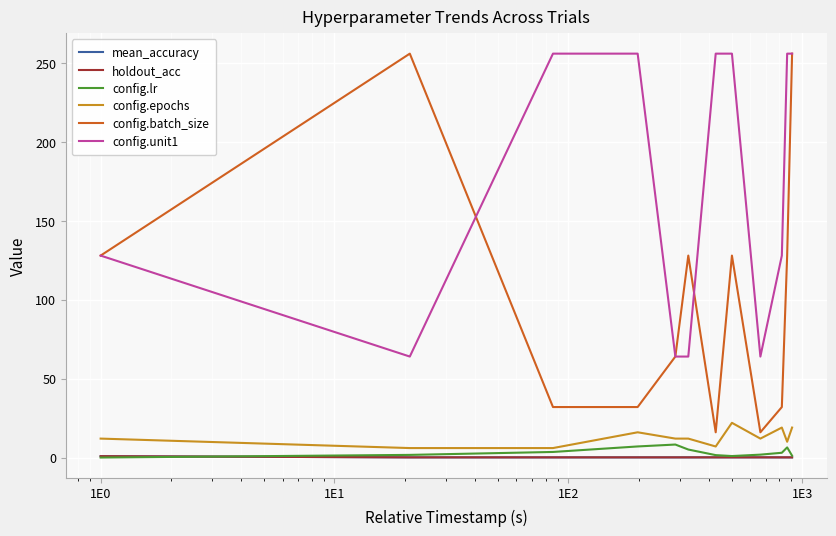

Which series has the largest total across all categories?

config.unit1